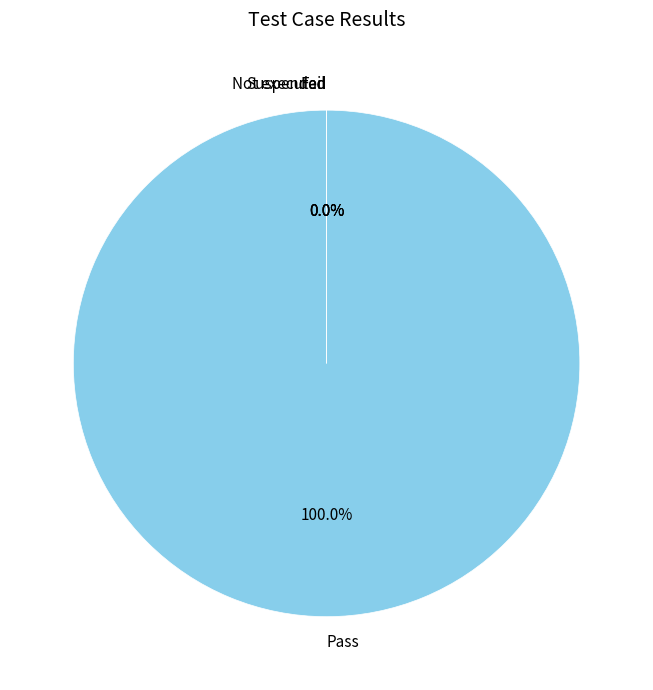

Which slice represents more than half of the pie?

Pass